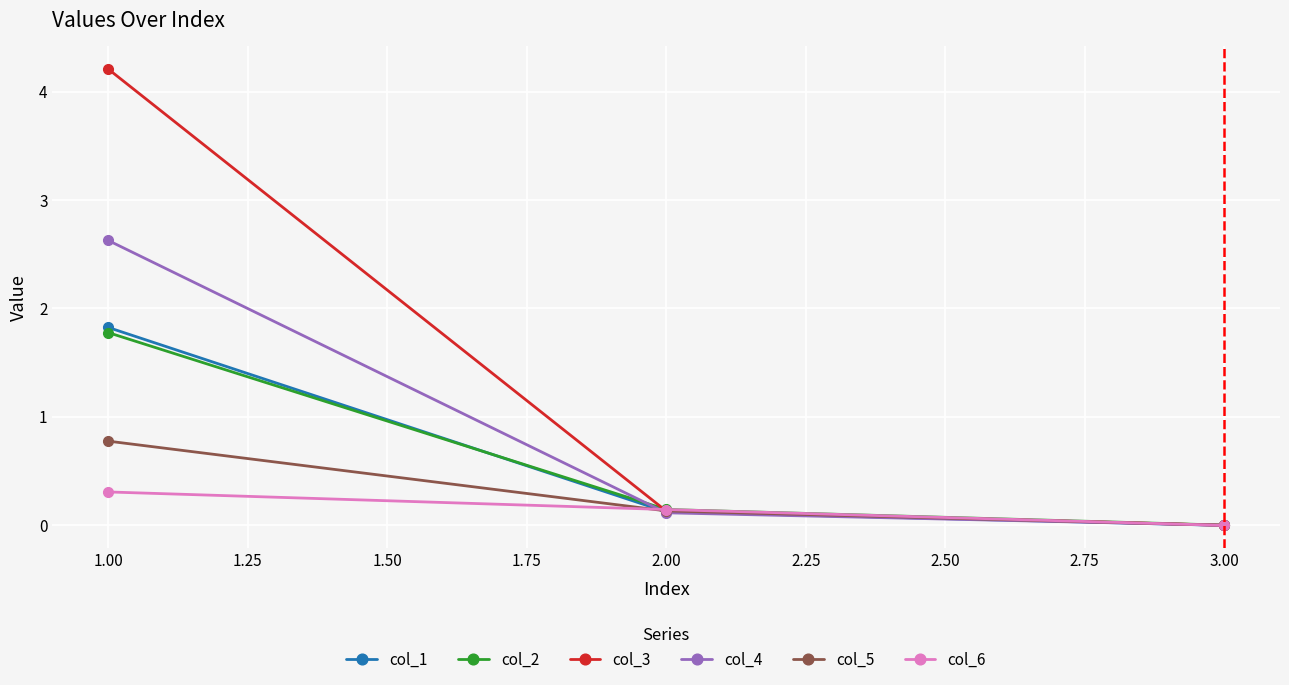

What is the total value across all series at 1.00?

11.5